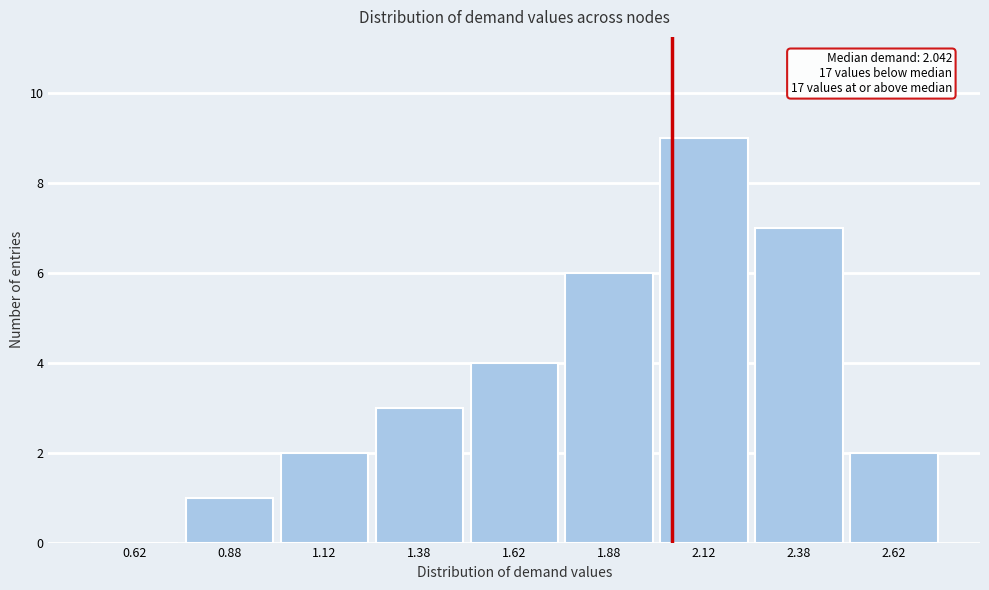

Which range on the x-axis has the tallest bar?

2.00 to 2.25